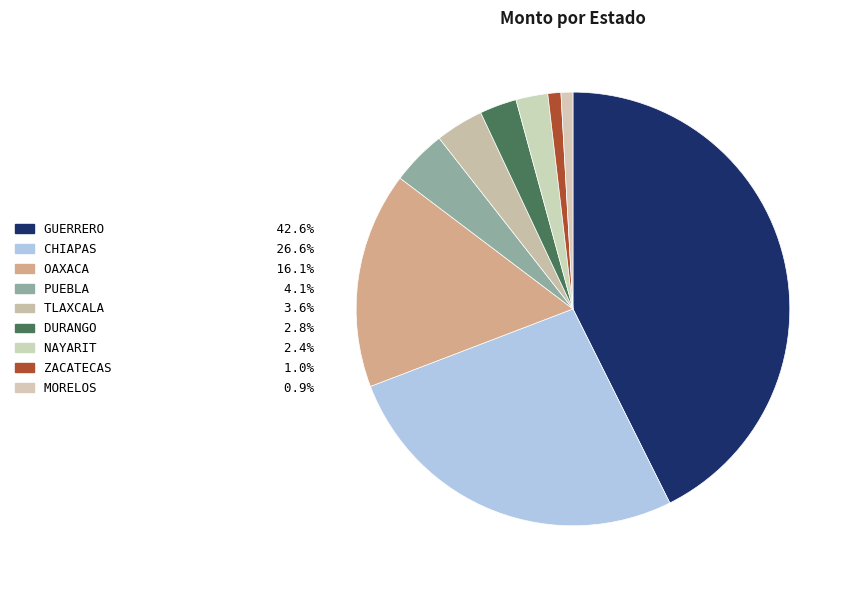

Do OAXACA and ZACATECAS together represent more than half of the pie?

No